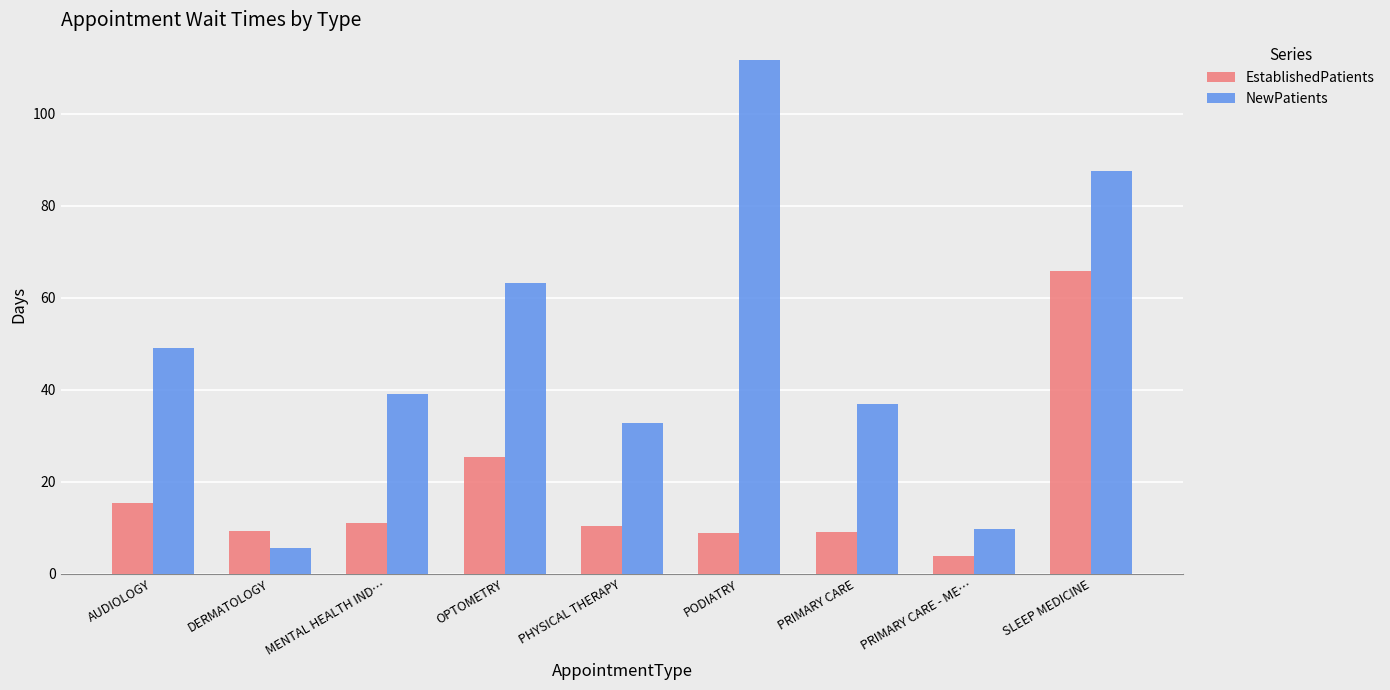

Is it true that EstablishedPatients equals 5.0 at PODIATRY?

False